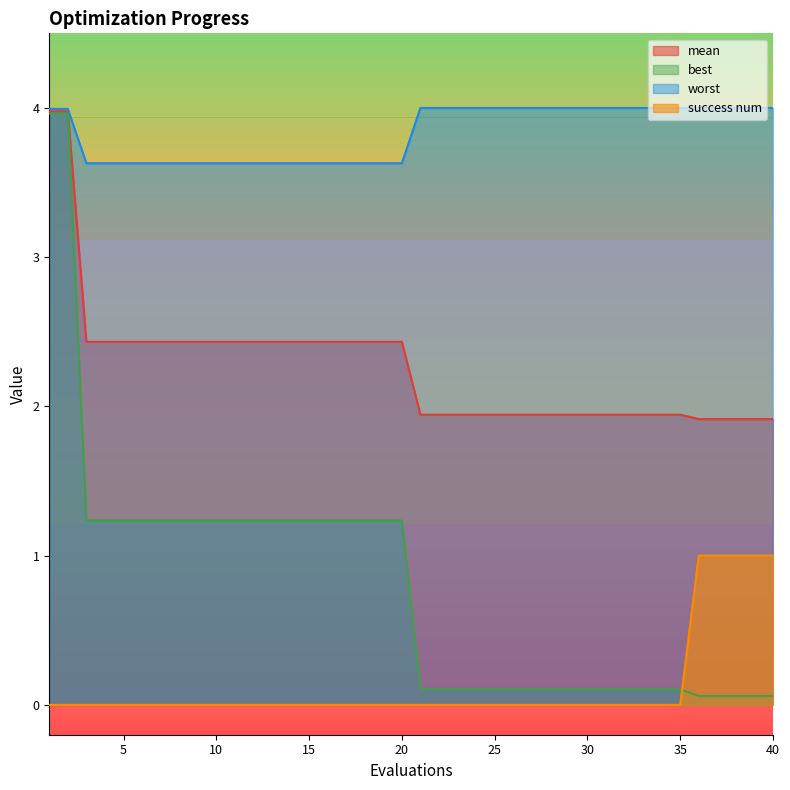

Which category has the lowest value in the mean series?

36